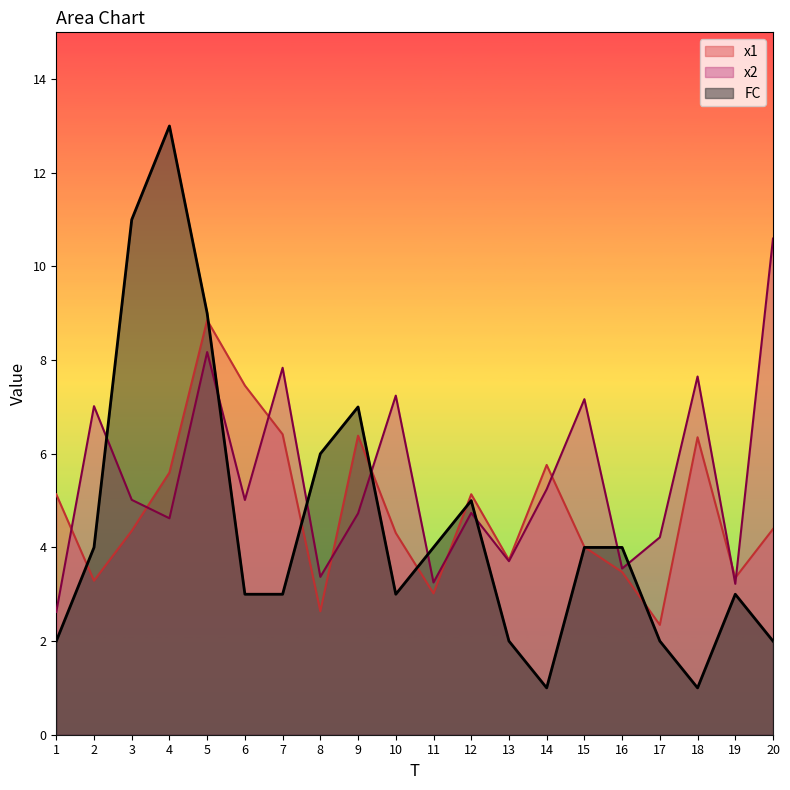

How many values in the FC series exceed 4?

6